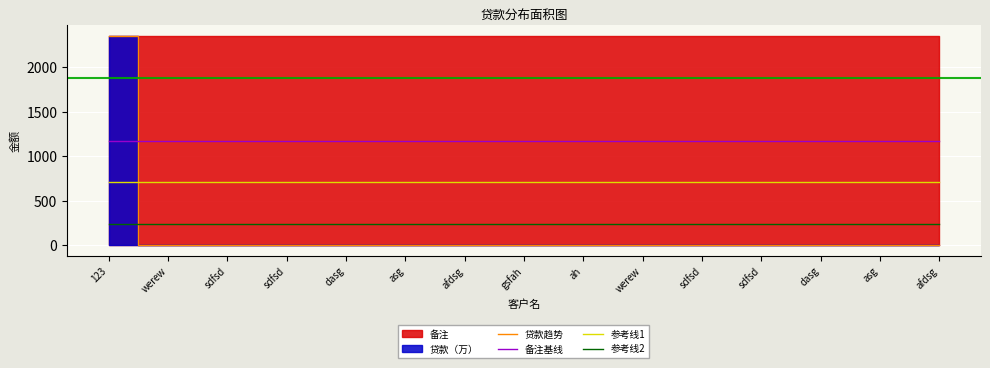

True or false: 参考线2 and 备注基线 cross at least once.

False